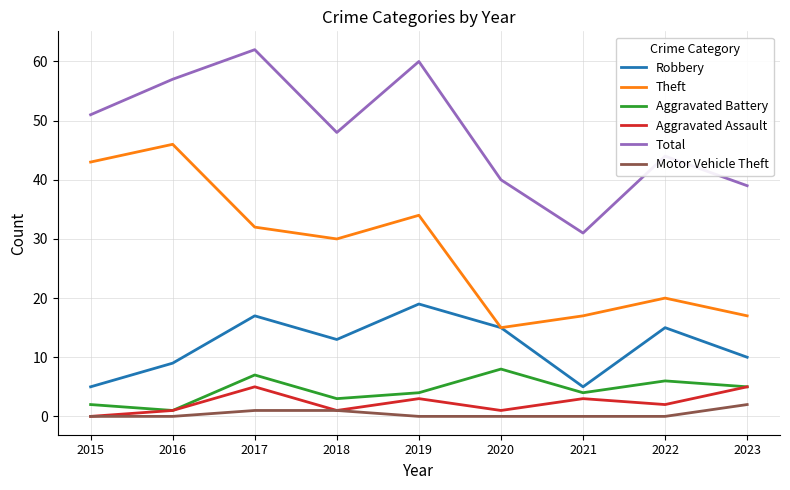

Is it true that Theft equals 28 at 2021?

False